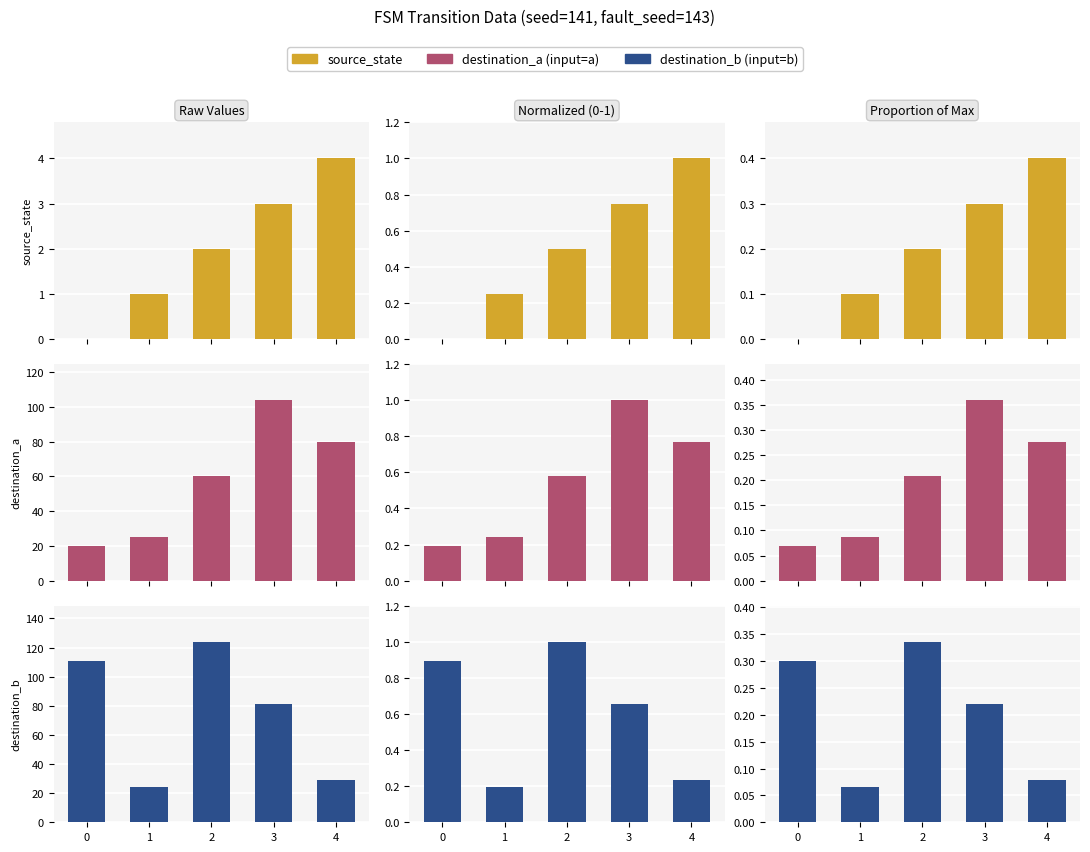

Reading left to right, transcribe all the data shown in this chart.

source_state: 0.0	0.1	0.2	0.3	0.4
destination_a (input=a): 0.1	0.1	0.2	0.4	0.3
destination_b (input=b): 0.3	0.1	0.3	0.2	0.1